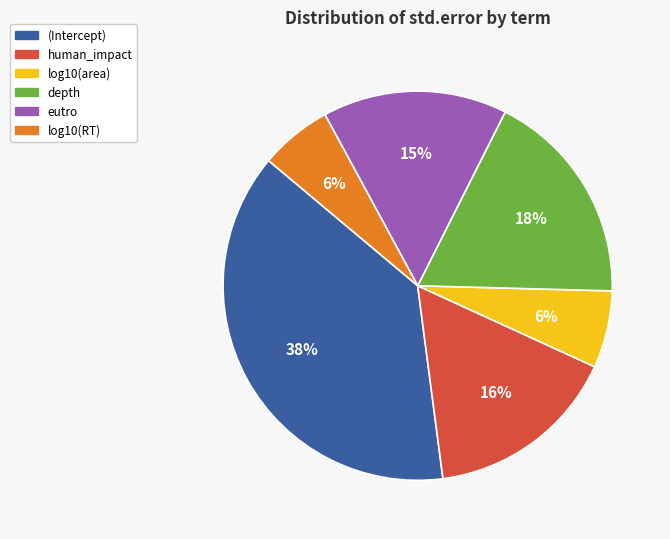

Combined, do human_impact and log10(area) account for over 50%?

No